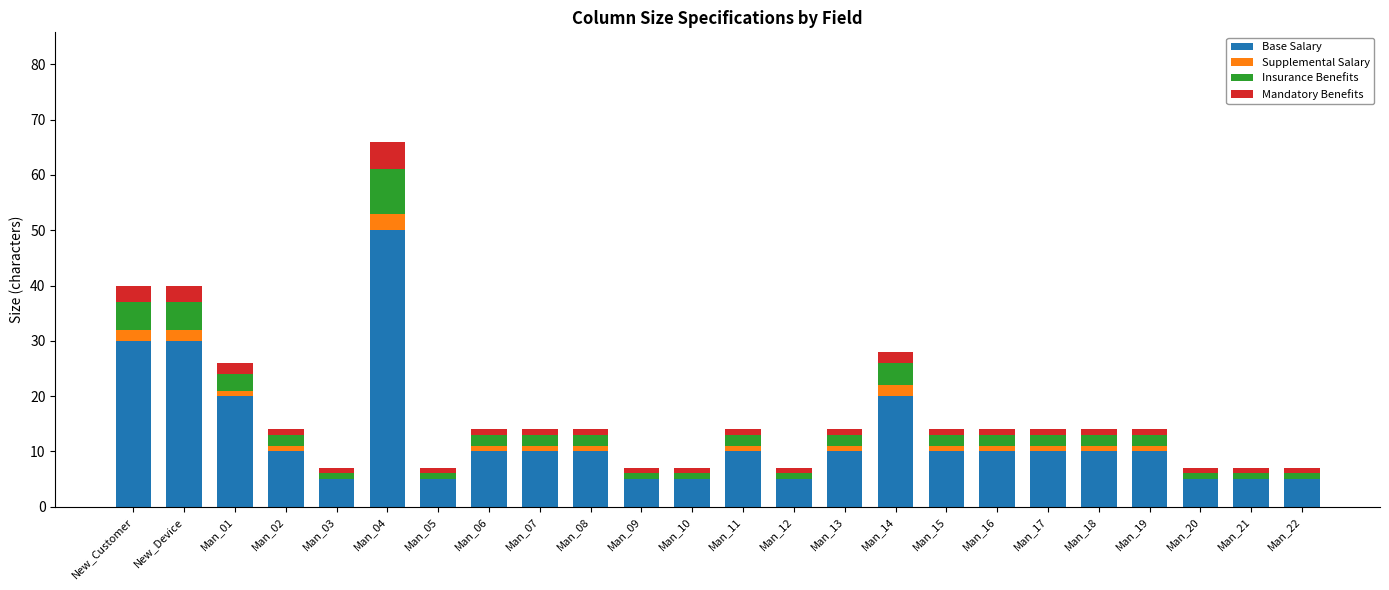

Is it true that Base Salary equals 10 at Man_16?

True